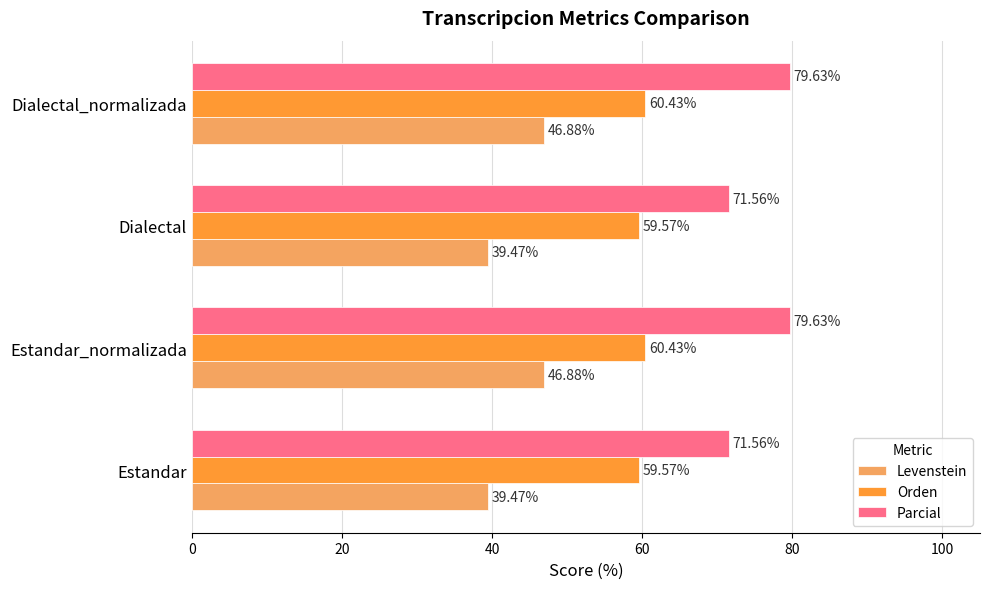

What is the difference between the highest and lowest values at Dialectal?

32.1